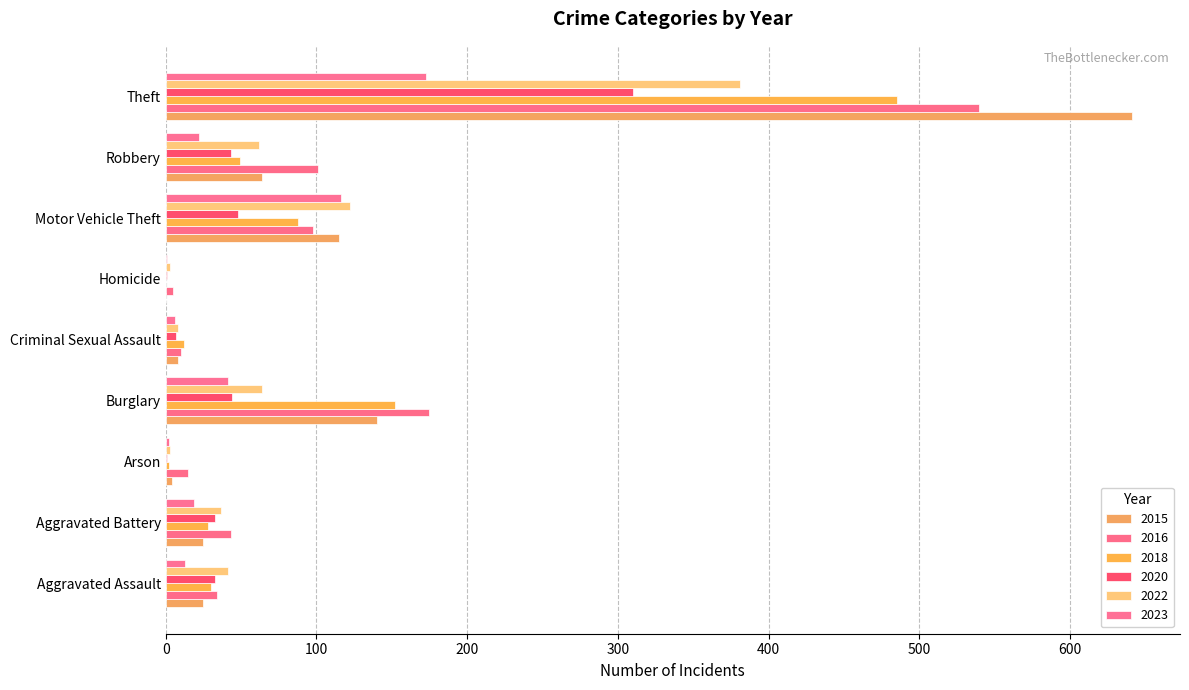

How many data points does each series have?

9